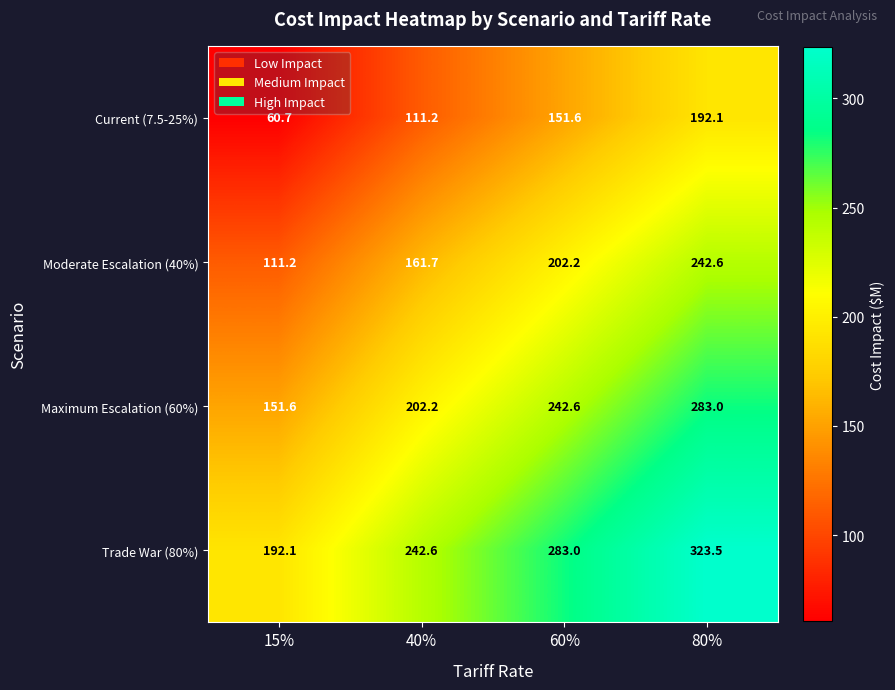

Which label corresponds to the largest value in the chart?

80%